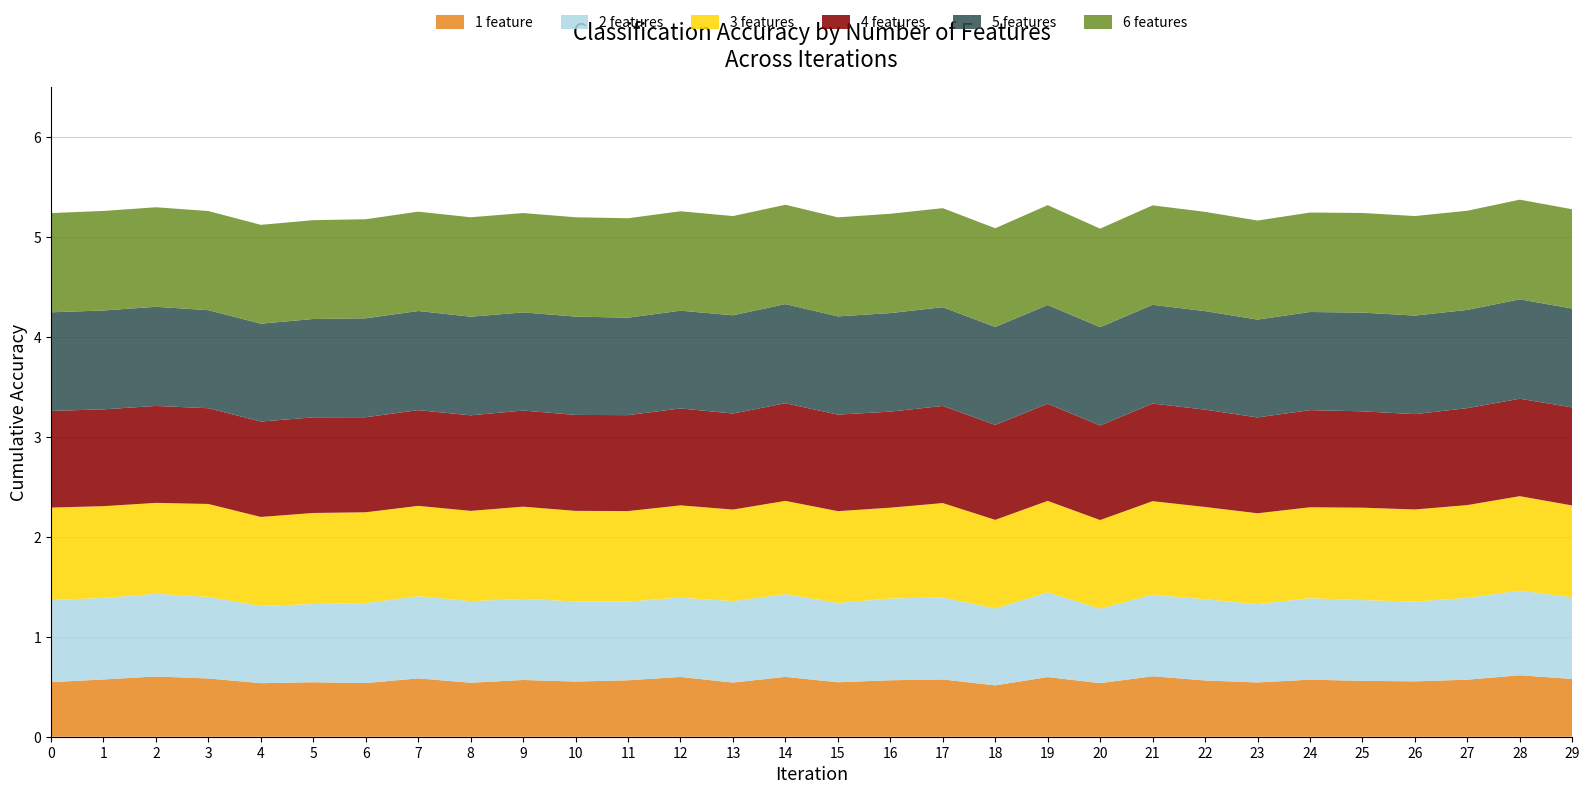

Reading left to right, transcribe all the data shown in this chart.

1 feature: 0.5	0.6	0.6	0.6	0.5	0.5	0.5	0.6	0.5	0.6	0.6	0.6	0.6	0.5	0.6	0.5	0.6	0.6	0.5	0.6	0.5	0.6	0.6	0.5	0.6	0.6	0.6	0.6	0.6	0.6
2 features: 0.8	0.8	0.8	0.8	0.8	0.8	0.8	0.8	0.8	0.8	0.8	0.8	0.8	0.8	0.8	0.8	0.8	0.8	0.8	0.8	0.7	0.8	0.8	0.8	0.8	0.8	0.8	0.8	0.8	0.8
3 features: 0.9	0.9	0.9	0.9	0.9	0.9	0.9	0.9	0.9	0.9	0.9	0.9	0.9	0.9	0.9	0.9	0.9	0.9	0.9	0.9	0.9	0.9	0.9	0.9	0.9	0.9	0.9	0.9	0.9	0.9
4 features: 1.0	1.0	1.0	1.0	1.0	1.0	1.0	1.0	1.0	1.0	1.0	1.0	1.0	1.0	1.0	1.0	1.0	1.0	0.9	1.0	0.9	1.0	1.0	1.0	1.0	1.0	1.0	1.0	1.0	1.0
5 features: 1.0	1.0	1.0	1.0	1.0	1.0	1.0	1.0	1.0	1.0	1.0	1.0	1.0	1.0	1.0	1.0	1.0	1.0	1.0	1.0	1.0	1.0	1.0	1.0	1.0	1.0	1.0	1.0	1.0	1.0
6 features: 1.0	1.0	1.0	1.0	1.0	1.0	1.0	1.0	1.0	1.0	1.0	1.0	1.0	1.0	1.0	1.0	1.0	1.0	1.0	1.0	1.0	1.0	1.0	1.0	1.0	1.0	1.0	1.0	1.0	1.0